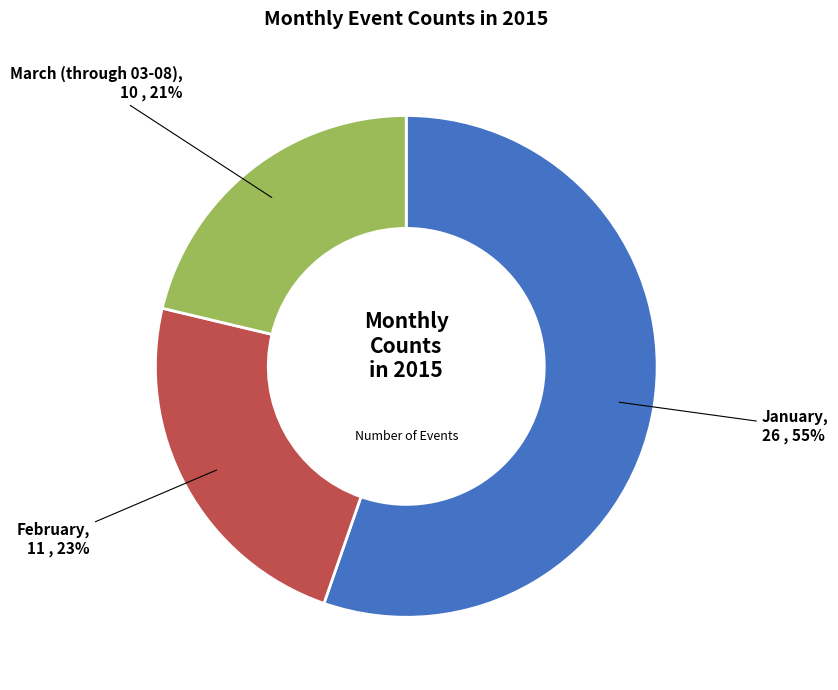

What is the smallest slice in the pie chart?

March (through 03-08)